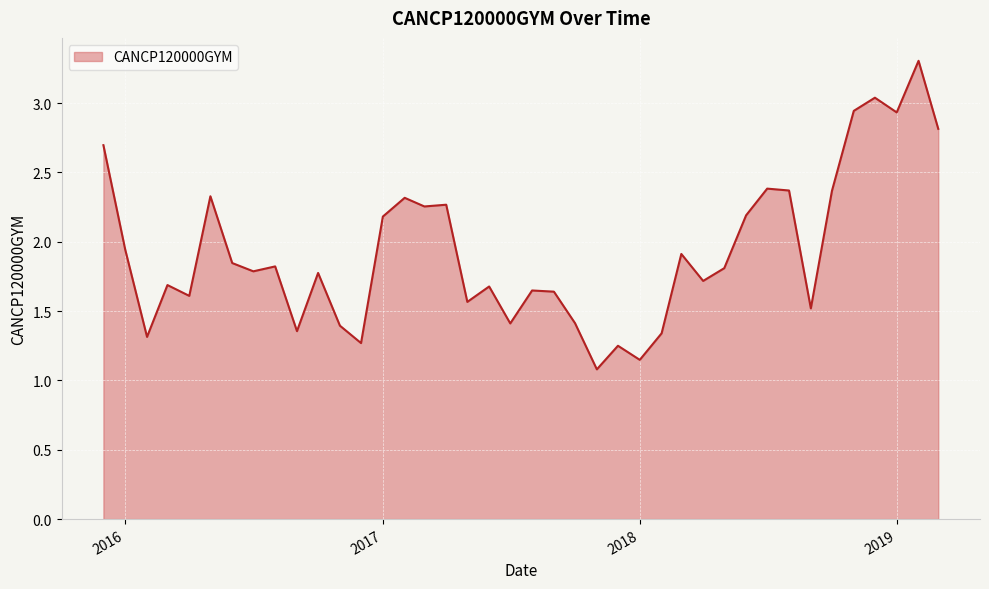

What is the greatest value displayed?

3.3